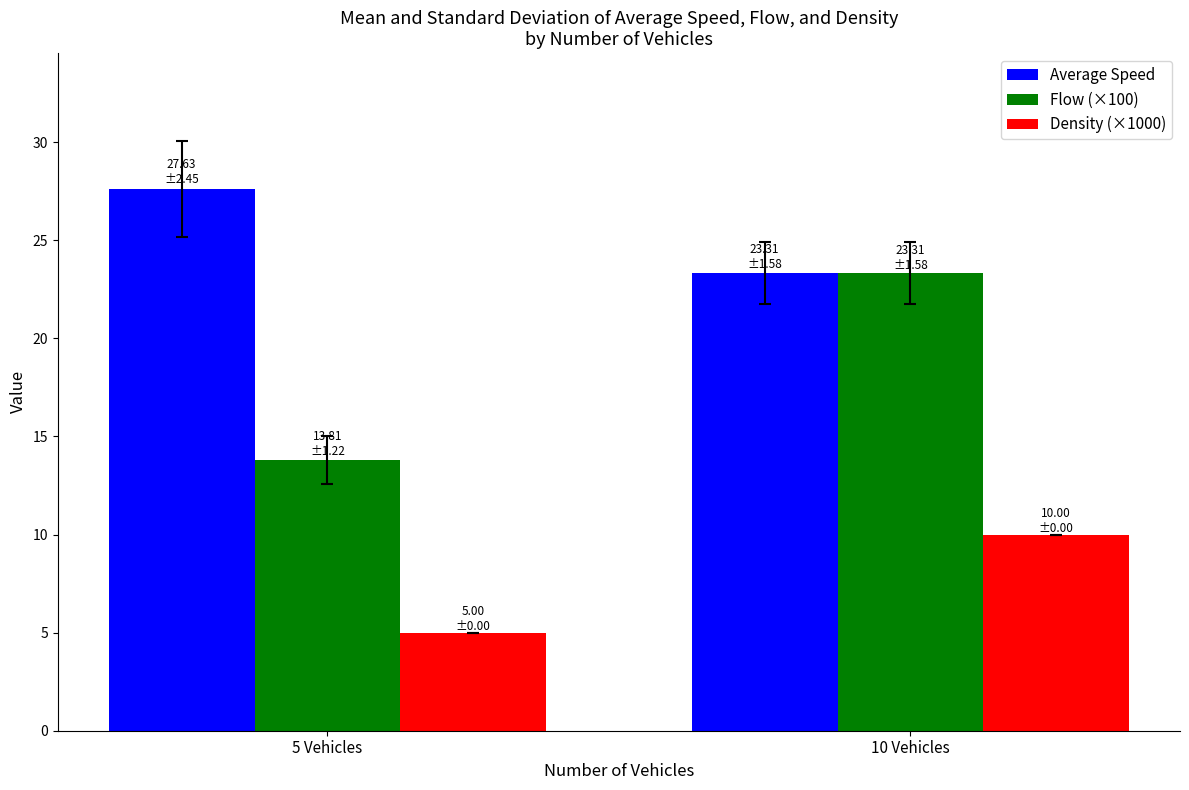

At how many categories does at least one series exceed 17?

2